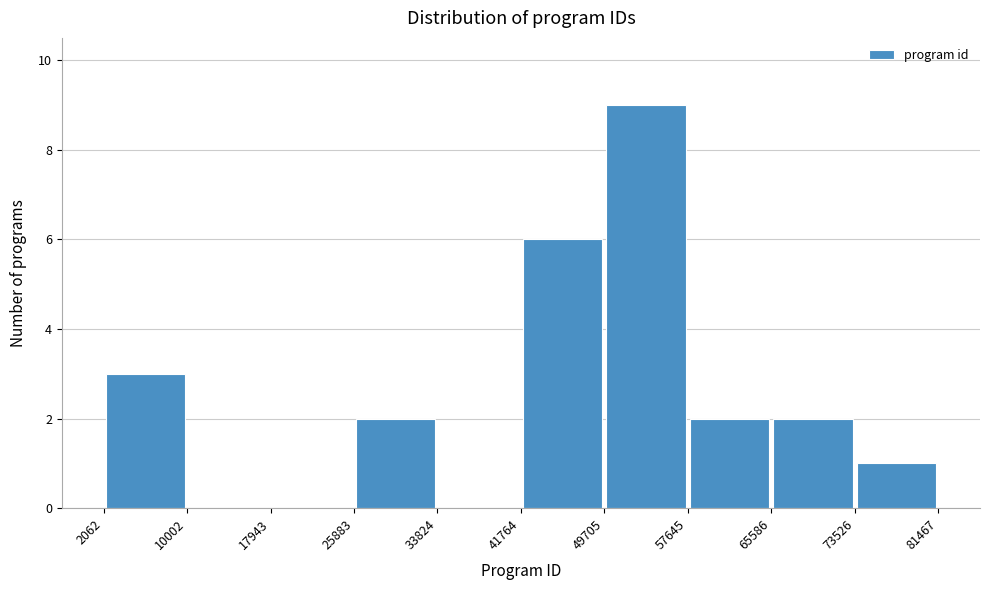

Reading left to right, list every bar in this chart as the range it spans on the x-axis followed by its height. The values are not printed on the chart, so give them approximately, as read against the axis.

2062 to 10002: 3
10002 to 17943: 0
17943 to 25883: 0
25883 to 33824: 2
33824 to 41764: 0
41764 to 49705: 6
49705 to 57645: 9
57645 to 65586: 2
65586 to 73526: 2
73526 to 81467: 1